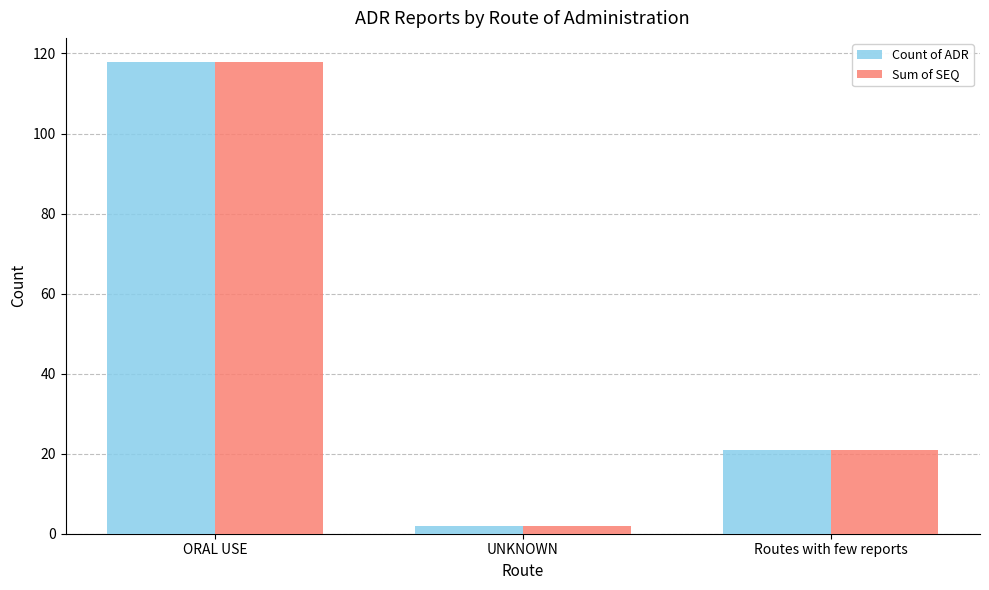

Count the number of categories in the chart.

3